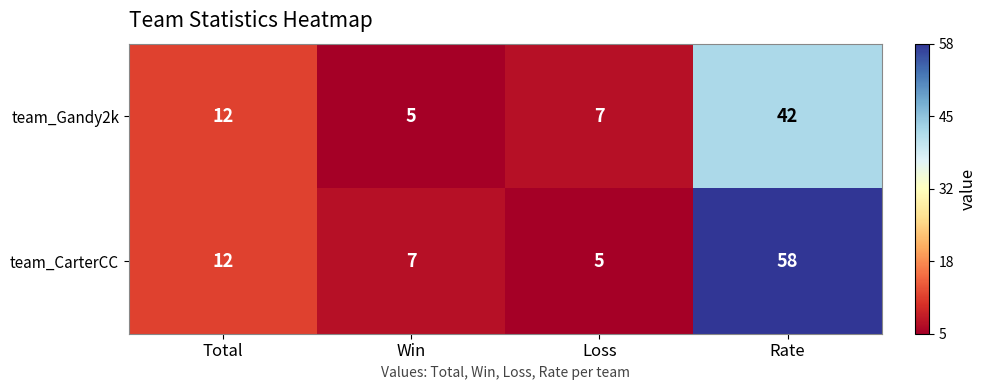

True or false: team_Gandy2k has a value of 3 at Loss.

False